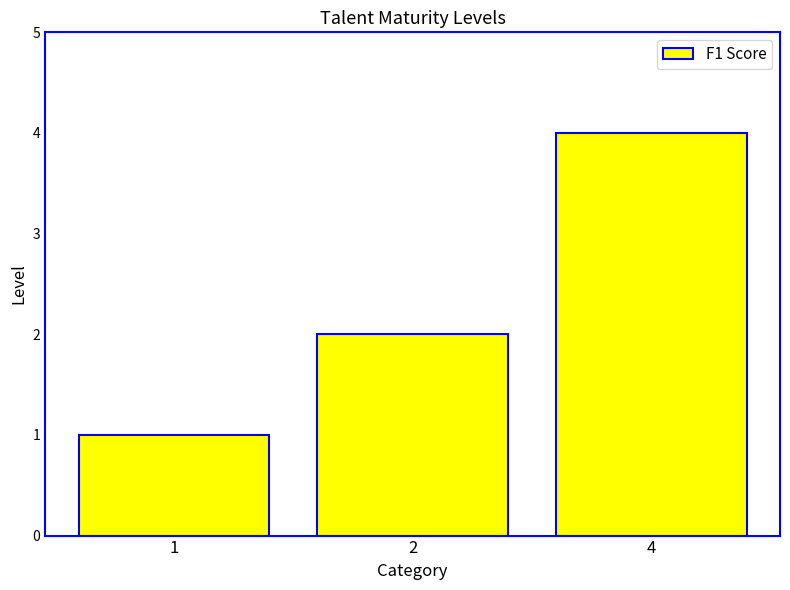

What is the value of the 1st bar from the left?

1